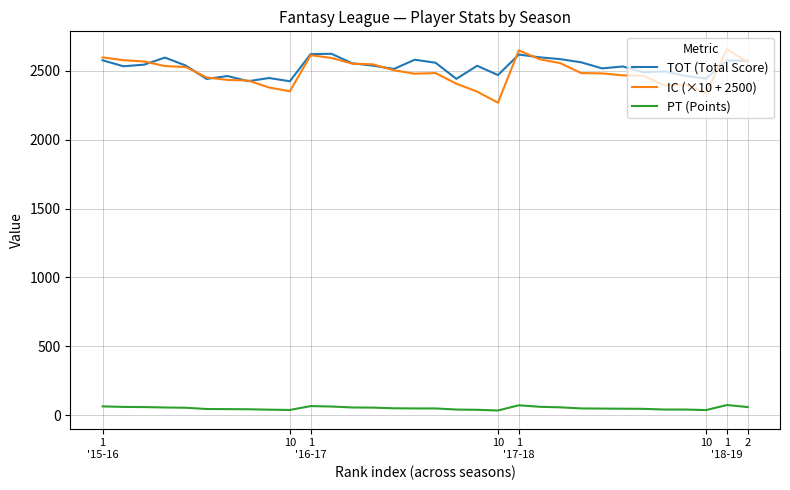

What is the highest value of the TOT (Total Score) series?

2624.0